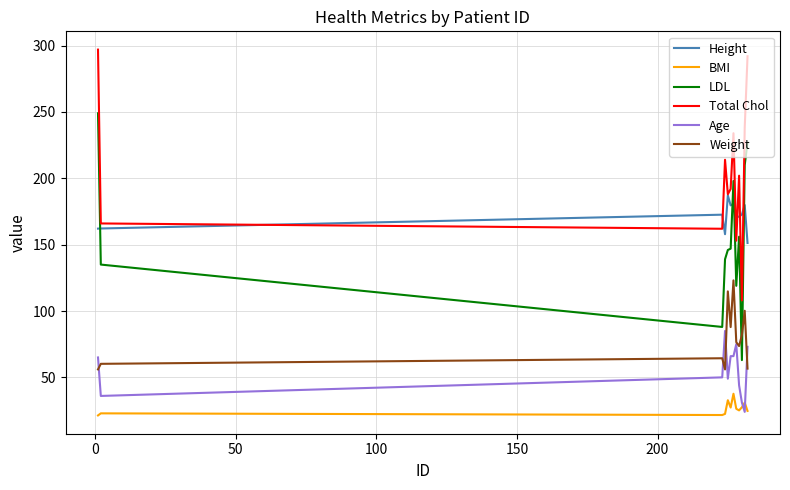

How many times do Weight and LDL cross each other?

2